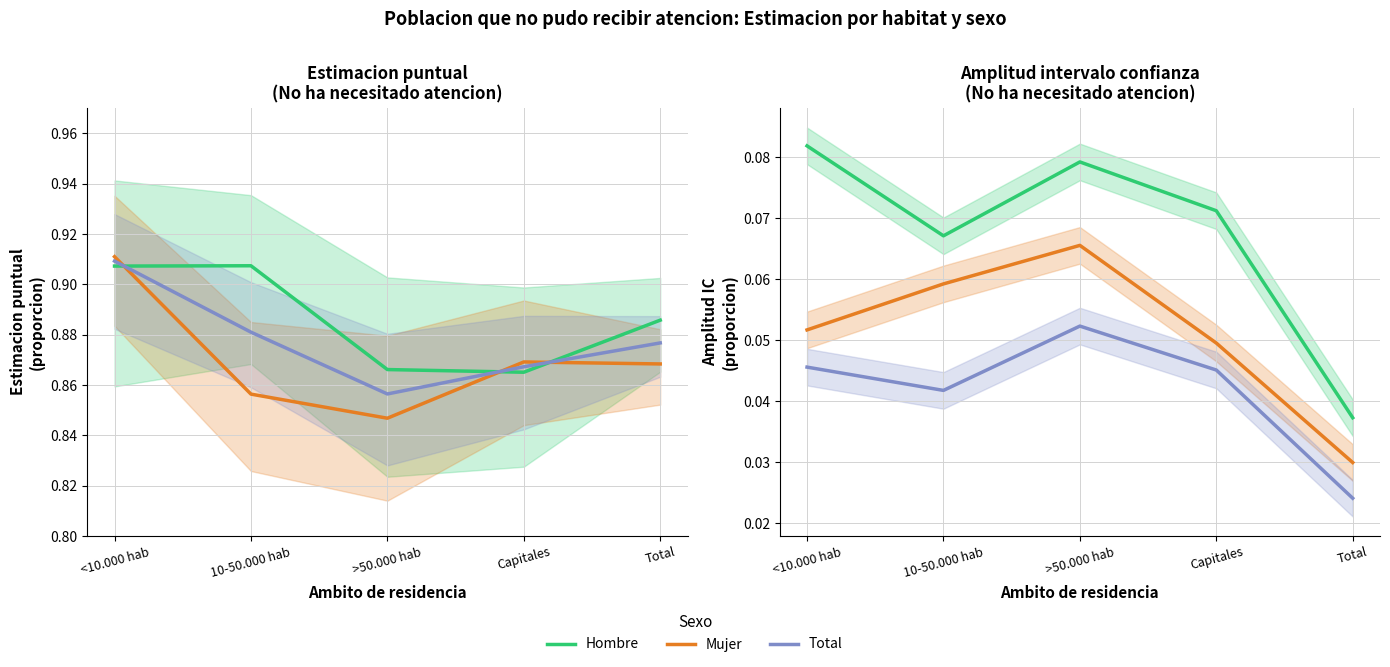

True or false: Mujer has more than 1 interior local peaks.

False